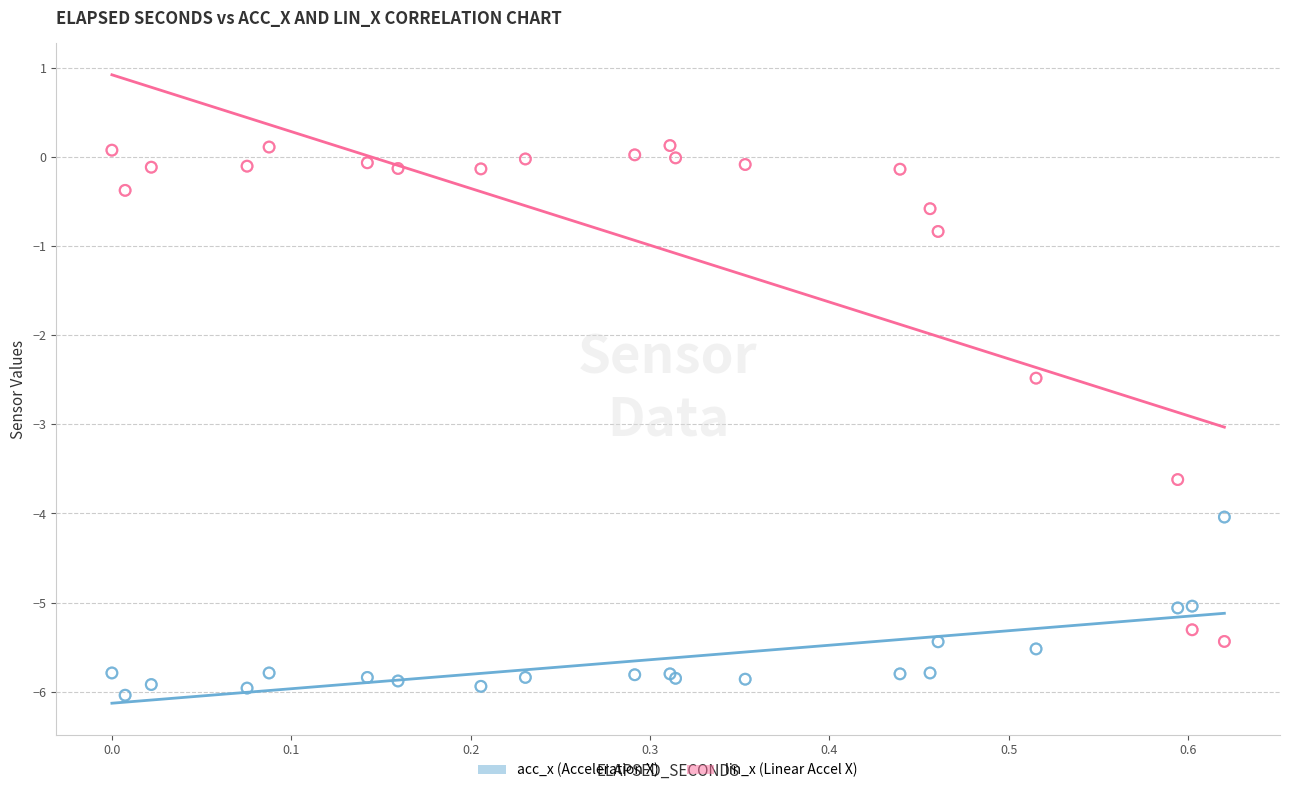

What are all the series names shown in the legend?

acc_x (Acceleration X), lin_x (Linear Accel X)